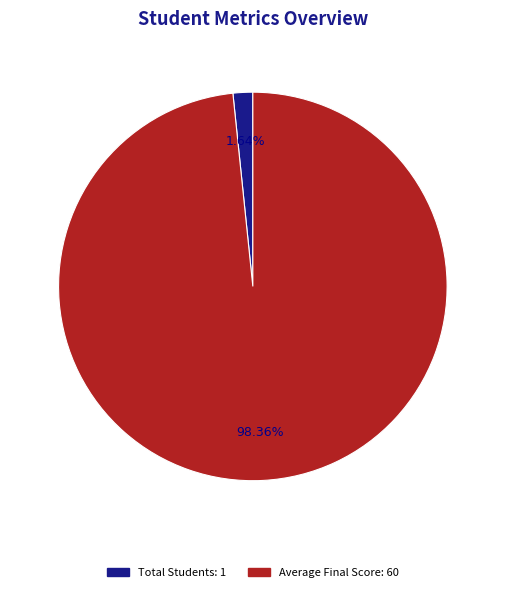

Is there any slice that represents more than half of the pie?

Yes